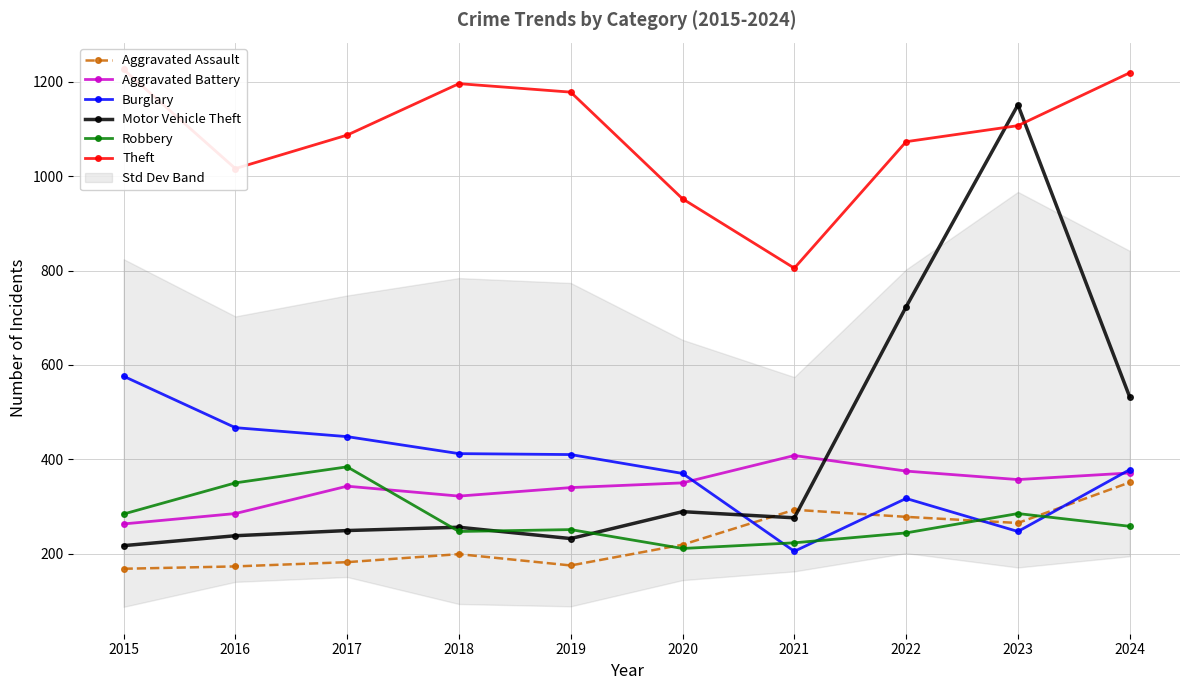

How many series are shown in this chart?

6